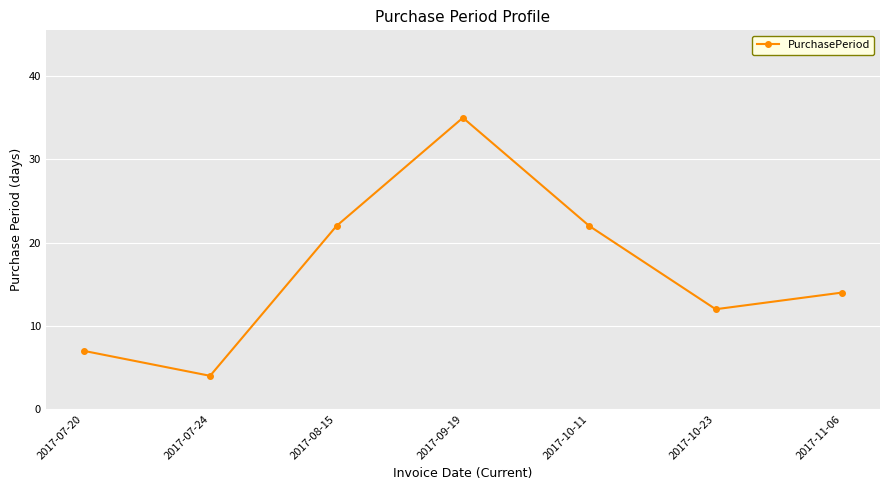

Where does the data first go above 14?

2017-08-15